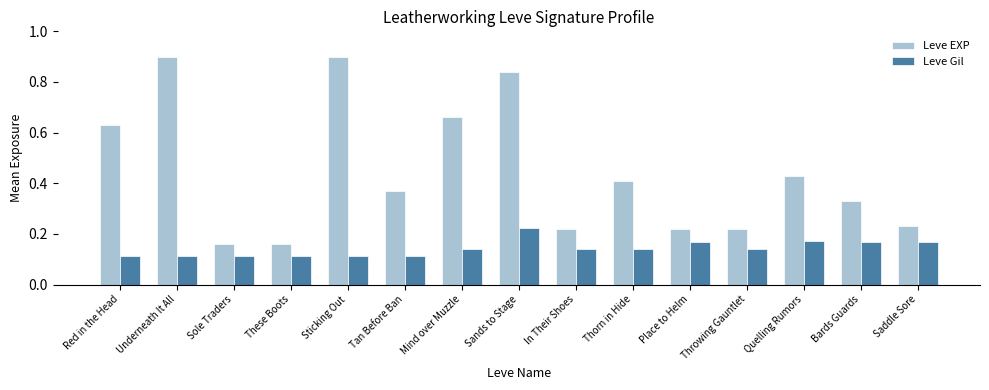

At which category is the sum across all series the highest?

Sands to Stage